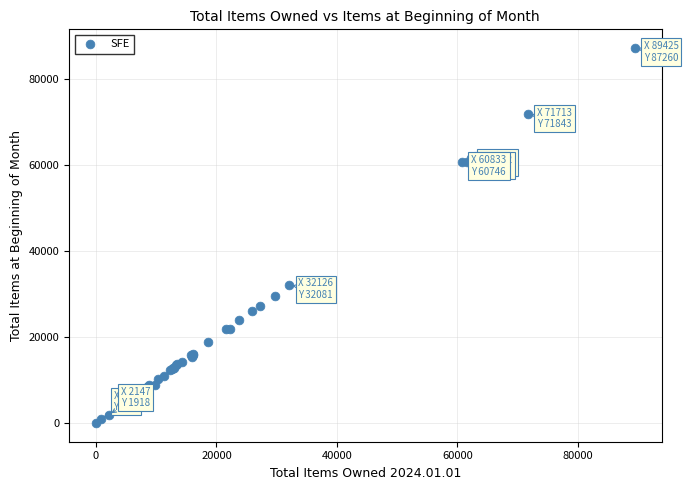

What Y value in the scatter plot is closest to 43630?

32081